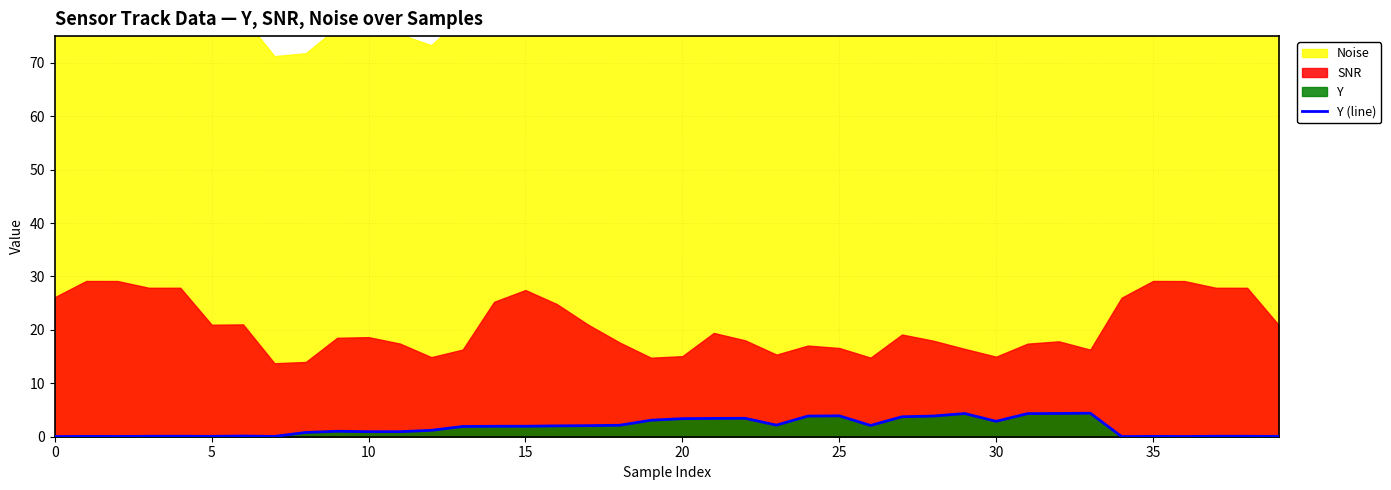

How many data points are less than 1?

17